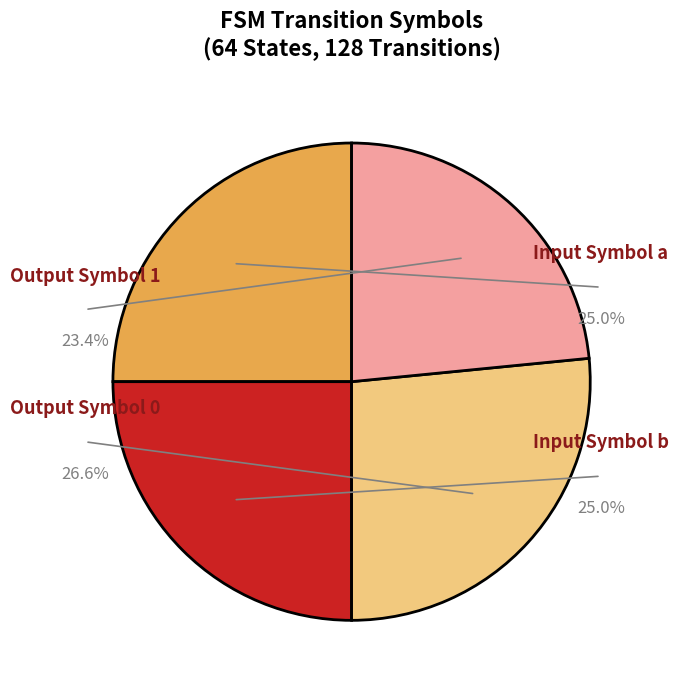

What is the ratio of the value at input_b to the value at output_1?

1.1